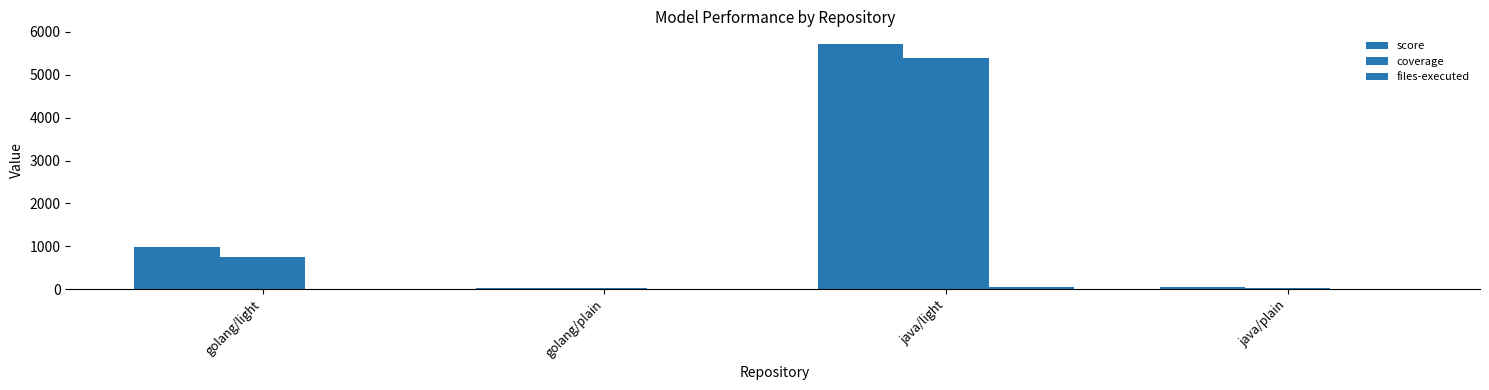

The score series shows 57 at java/plain. True or false?

True